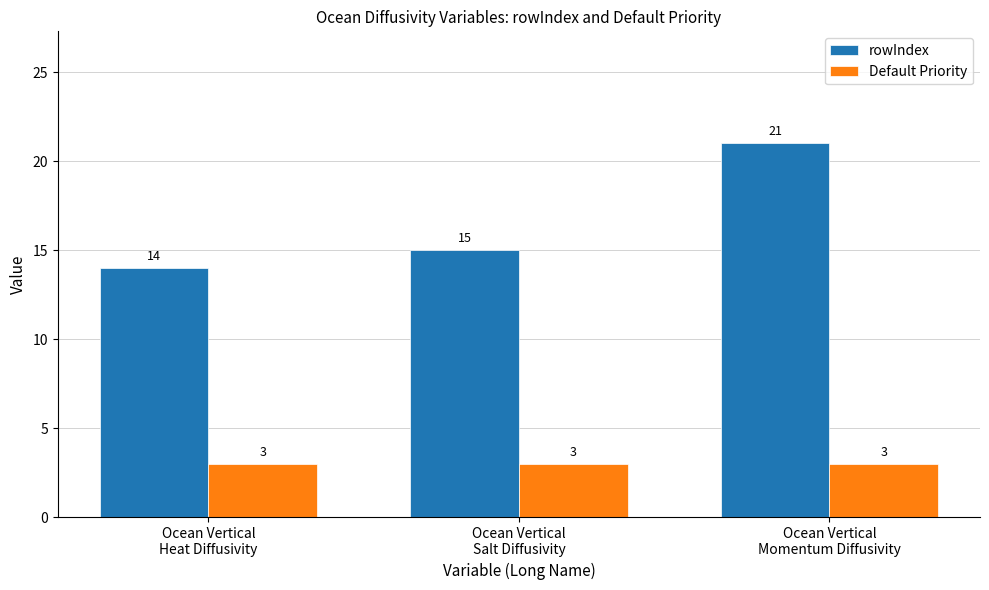

Rank the series by their average value, from lowest to highest.

Default Priority, rowIndex